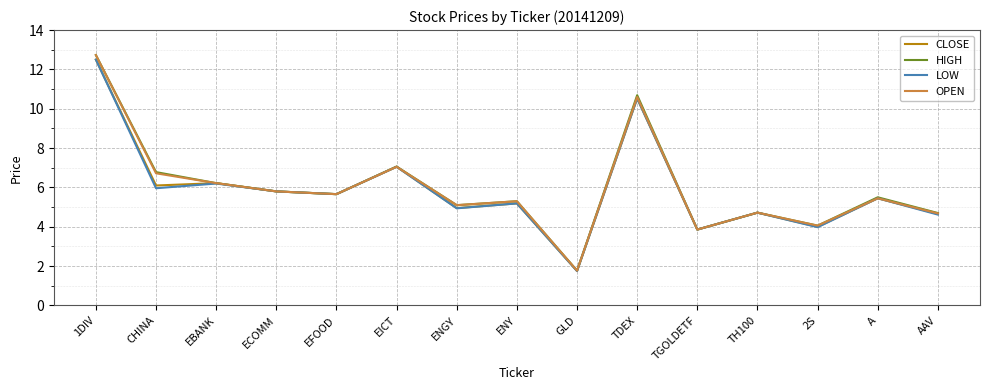

The LOW series shows 5.4 at 2S. True or false?

False